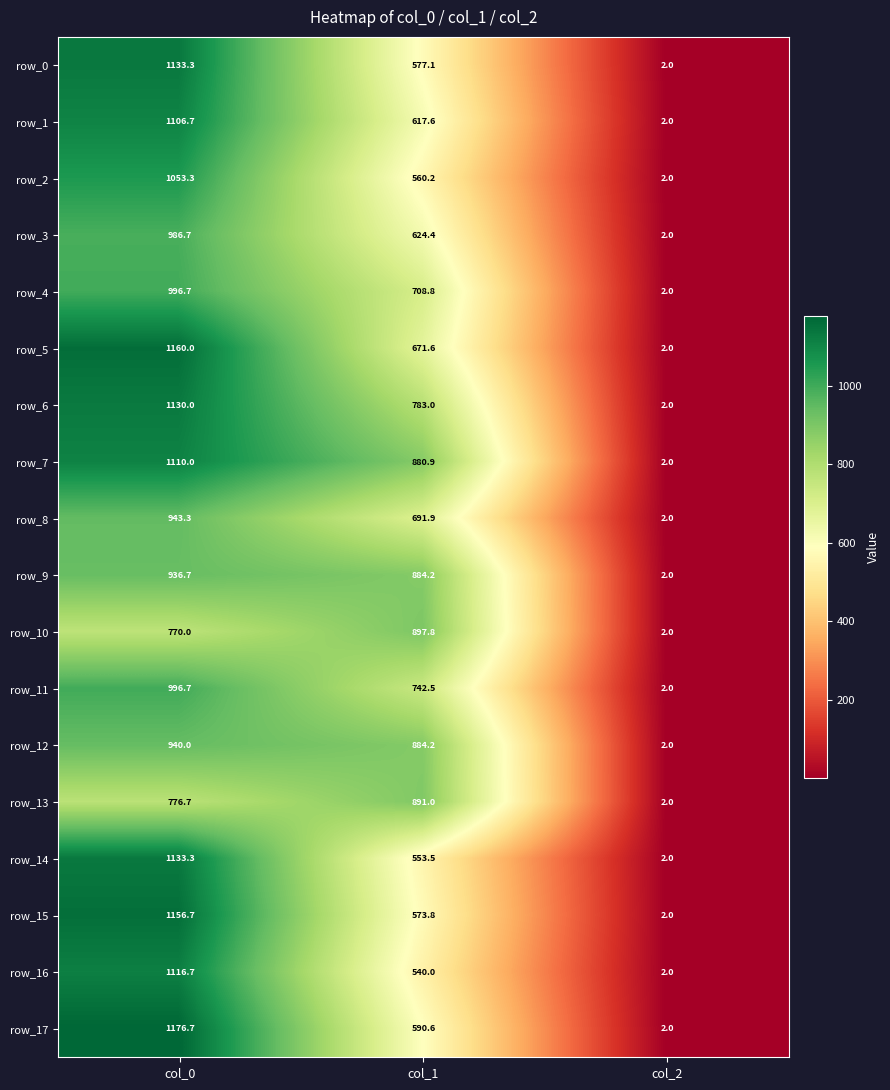

Reading left to right, transcribe all the data shown in this chart.

row_0: col_0=1133.3	col_1=577.1	col_2=2.0
row_1: col_0=1106.7	col_1=617.6	col_2=2.0
row_2: col_0=1053.3	col_1=560.2	col_2=2.0
row_3: col_0=986.7	col_1=624.4	col_2=2.0
row_4: col_0=996.7	col_1=708.8	col_2=2.0
row_5: col_0=1160.0	col_1=671.6	col_2=2.0
row_6: col_0=1130.0	col_1=783.0	col_2=2.0
row_7: col_0=1110.0	col_1=880.9	col_2=2.0
row_8: col_0=943.3	col_1=691.9	col_2=2.0
row_9: col_0=936.7	col_1=884.2	col_2=2.0
row_10: col_0=770.0	col_1=897.8	col_2=2.0
row_11: col_0=996.7	col_1=742.5	col_2=2.0
row_12: col_0=940.0	col_1=884.2	col_2=2.0
row_13: col_0=776.7	col_1=891.0	col_2=2.0
row_14: col_0=1133.3	col_1=553.5	col_2=2.0
row_15: col_0=1156.7	col_1=573.8	col_2=2.0
row_16: col_0=1116.7	col_1=540.0	col_2=2.0
row_17: col_0=1176.7	col_1=590.6	col_2=2.0